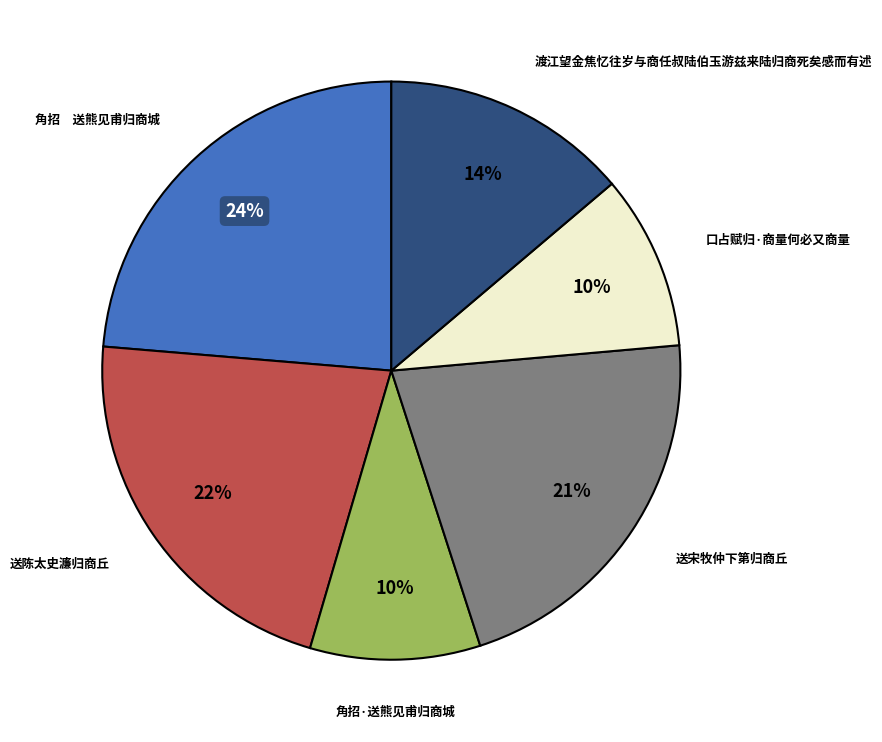

True or false: 角招·送熊见甫归商城 accounts for 10% of the total.

True